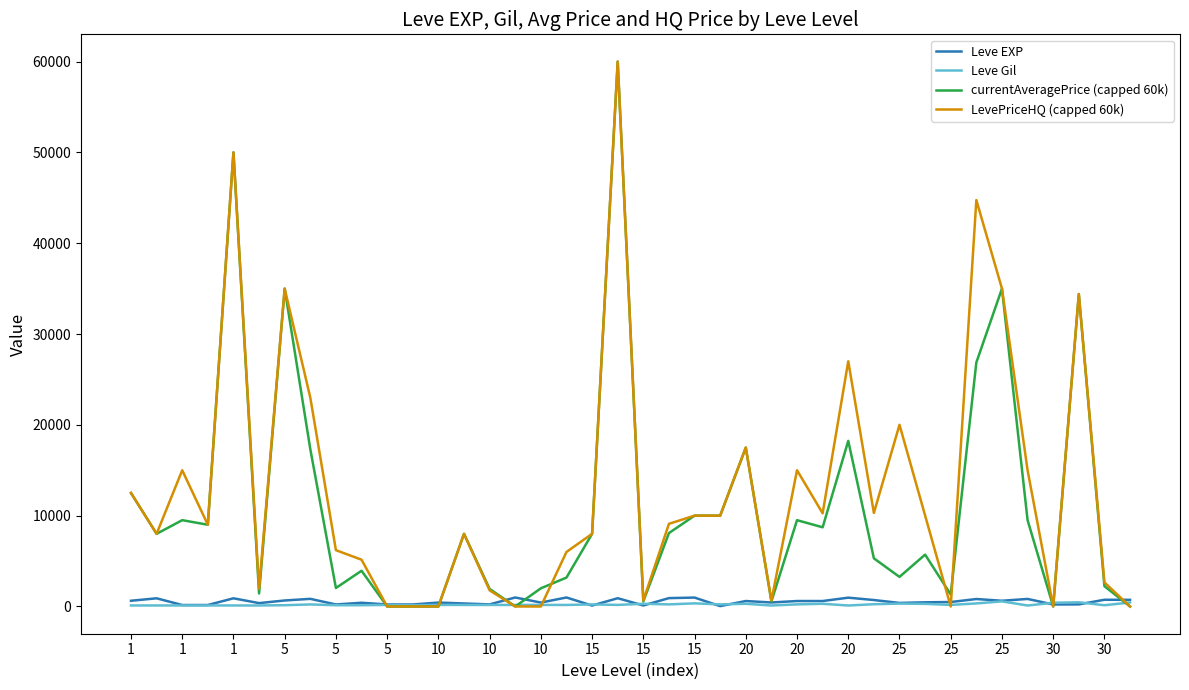

What are all the series names shown in the legend?

Leve EXP, Leve Gil, currentAveragePrice (capped 60k), LevePriceHQ (capped 60k)